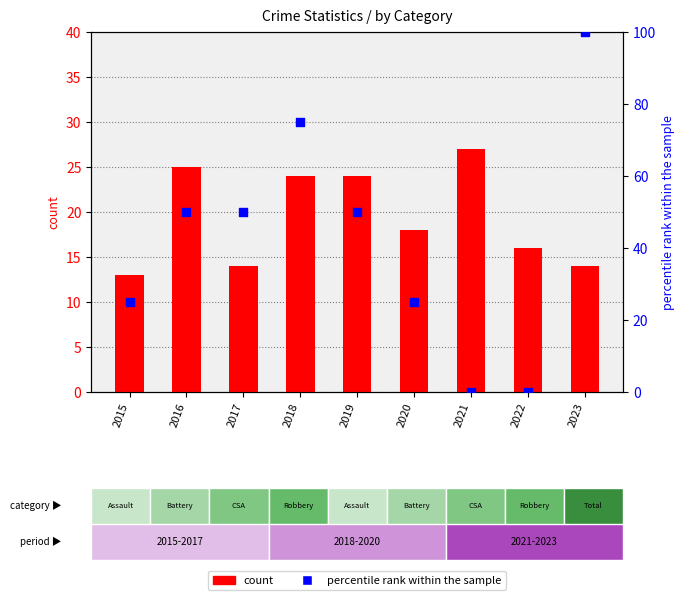

At how many categories does at least one series exceed 46?

5